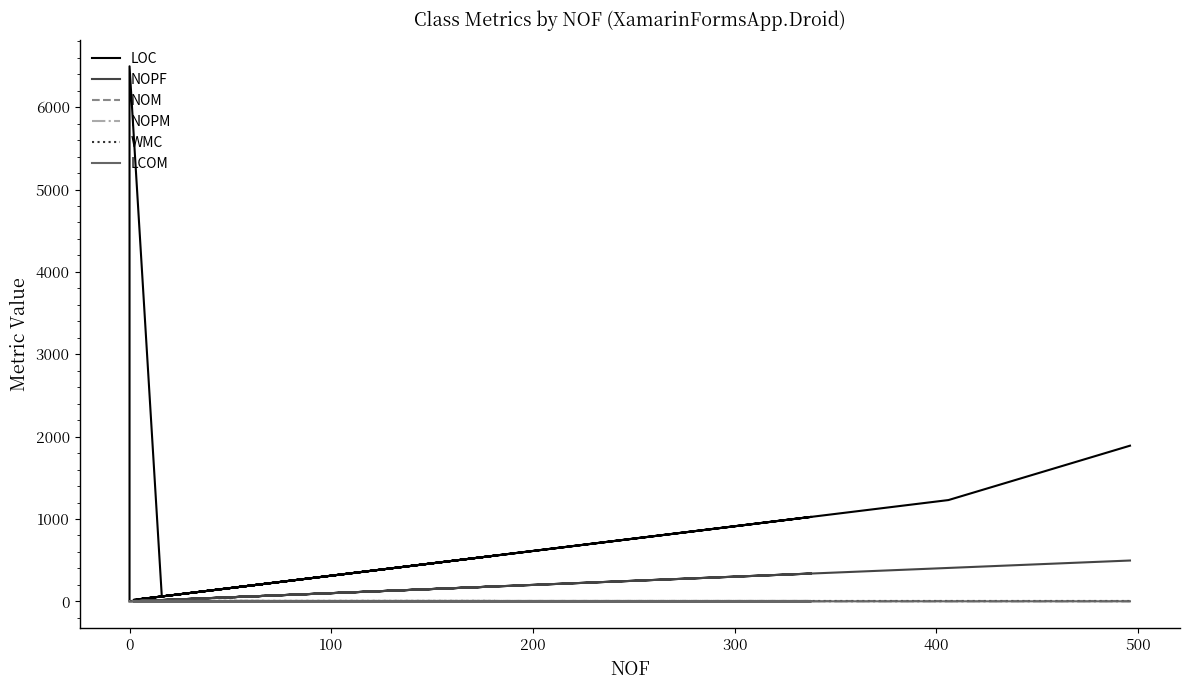

What are all the series names shown in the legend?

LOC, NOPF, NOM, NOPM, WMC, LCOM